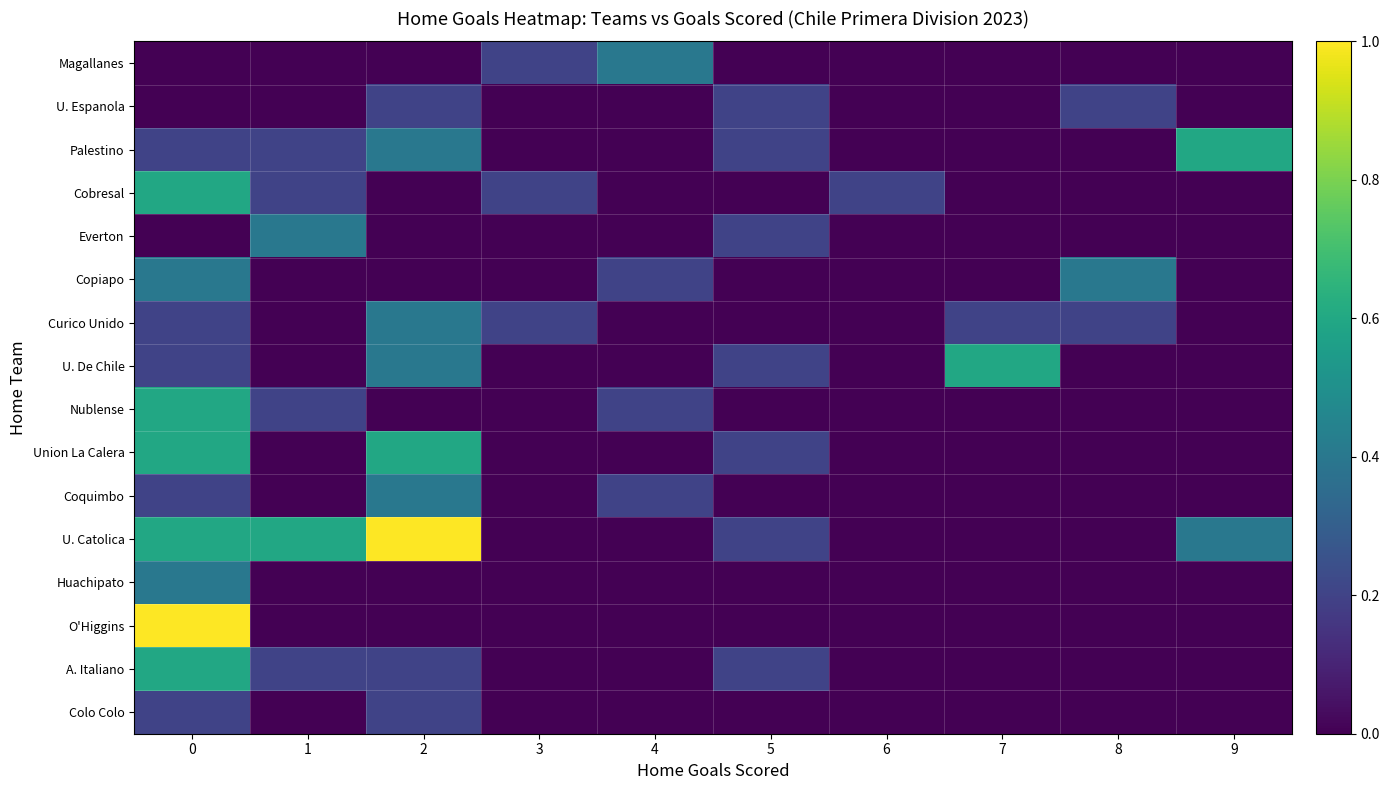

List the series in order of their peak value, lowest first.

U. Espanola, Colo Colo, Magallanes, Everton, Copiapo, Curico Unido, Coquimbo, Huachipato, Palestino, Cobresal, U. De Chile, Nublense, Union La Calera, A. Italiano, U. Catolica, O'Higgins